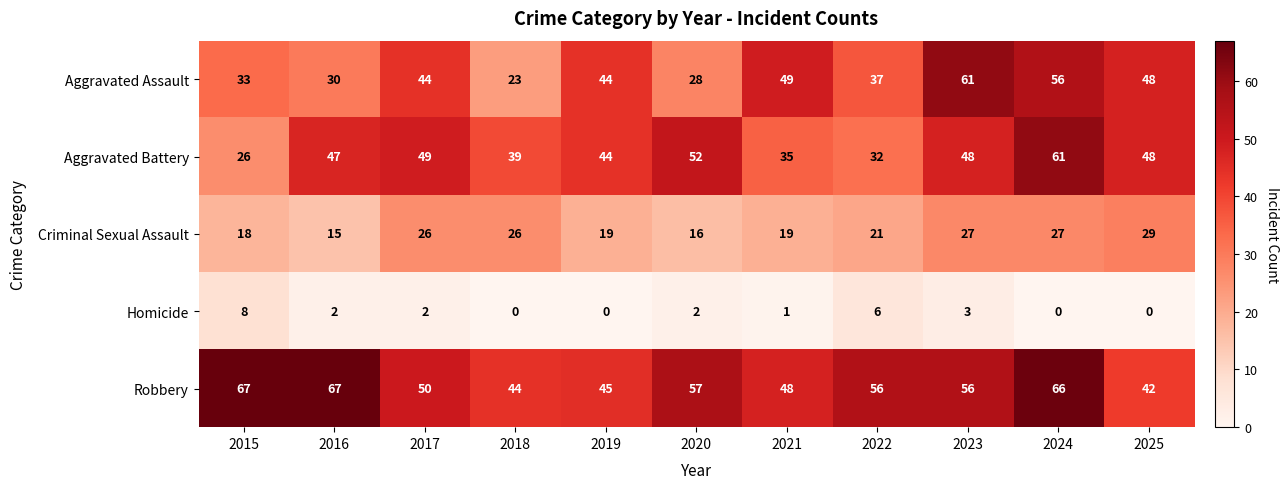

Which series changed the most between 2016 and 2022?

Aggravated Battery